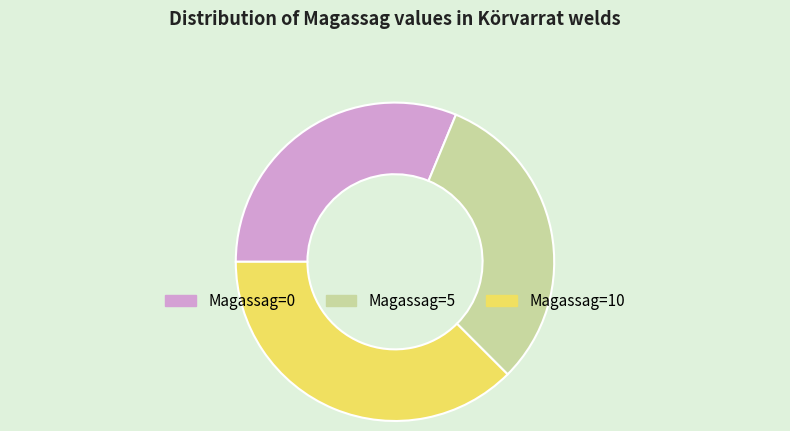

Count the number of slices in the pie.

3